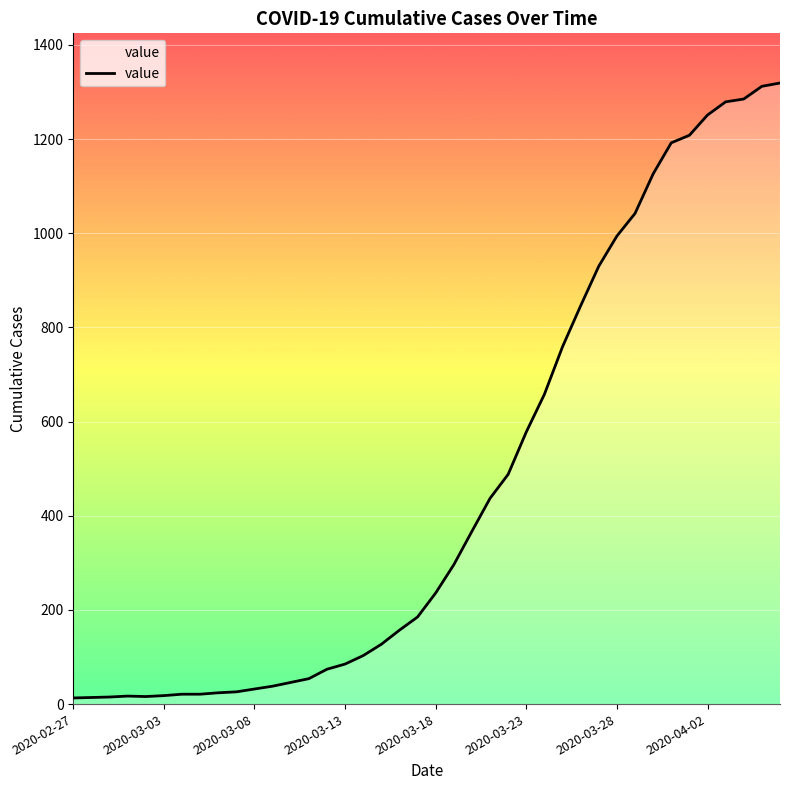

What is the maximum value shown in the chart?

1319